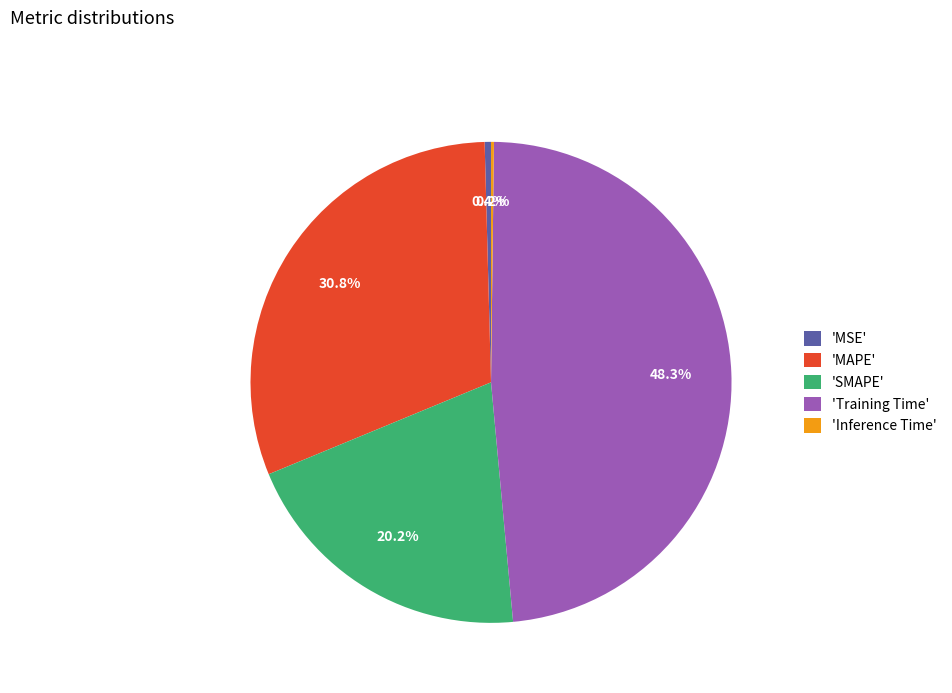

Is the sum of 'Training Time' and 'MAPE' greater than half?

Yes